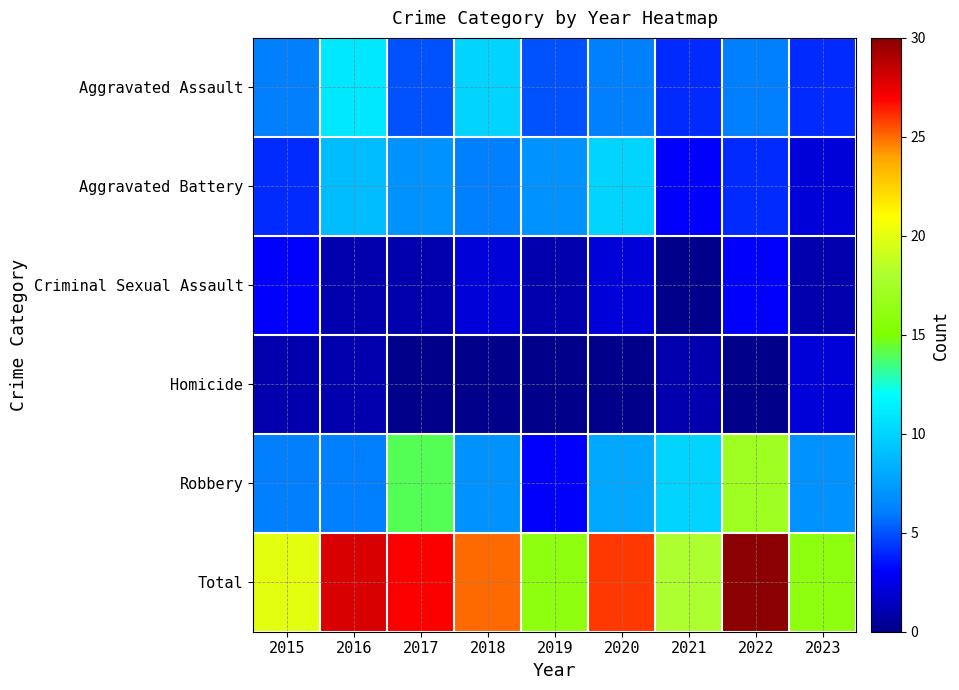

Which series has the largest range (max minus min)?

Robbery